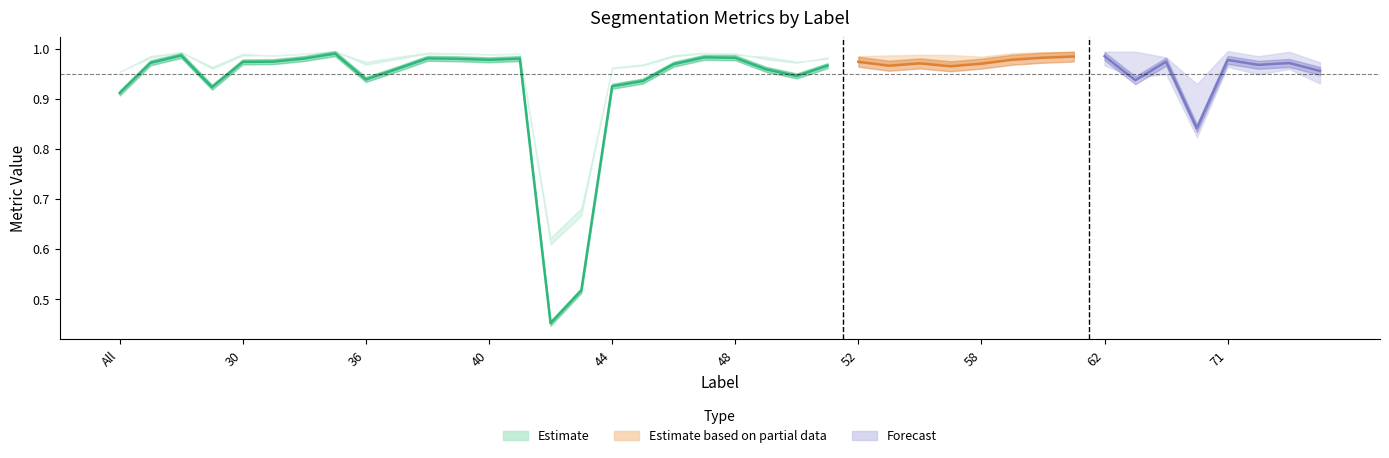

What is the maximum value shown in the chart?

1.0